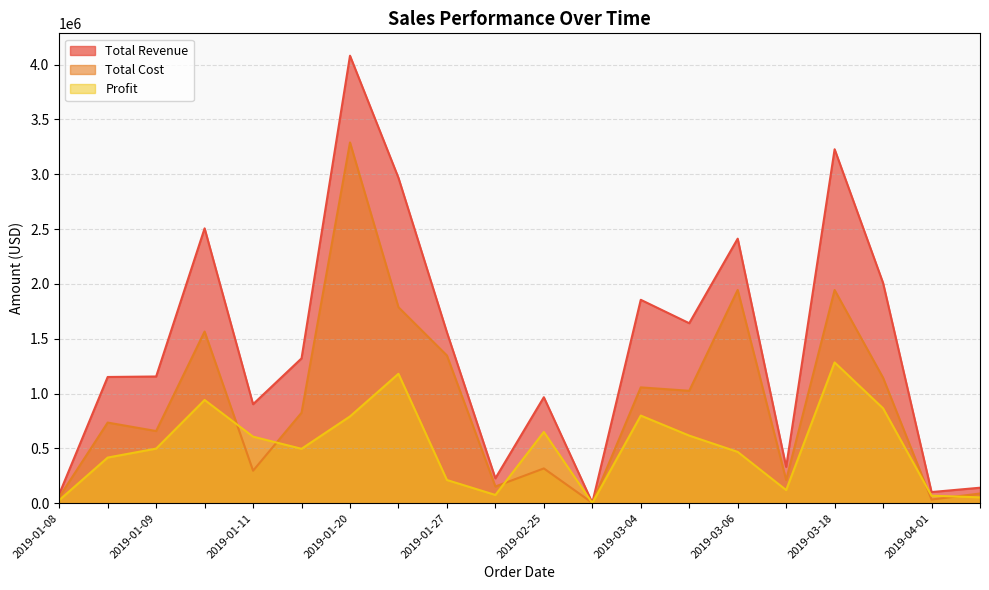

At 2019-03-18, list the series in order from smallest to largest.

Profit, Total Cost, Total Revenue